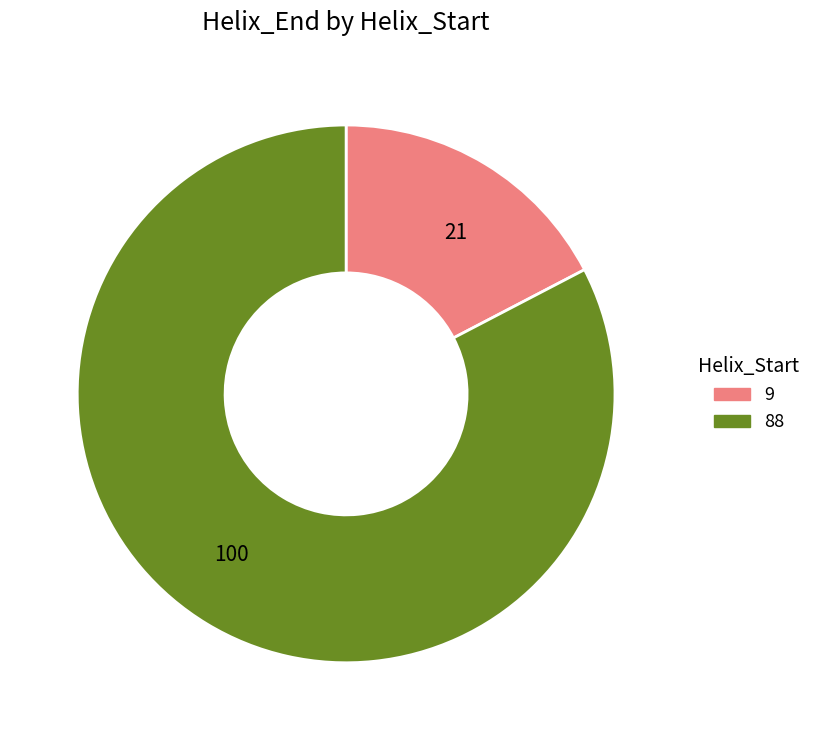

Between 100 and 21, which is larger?

100